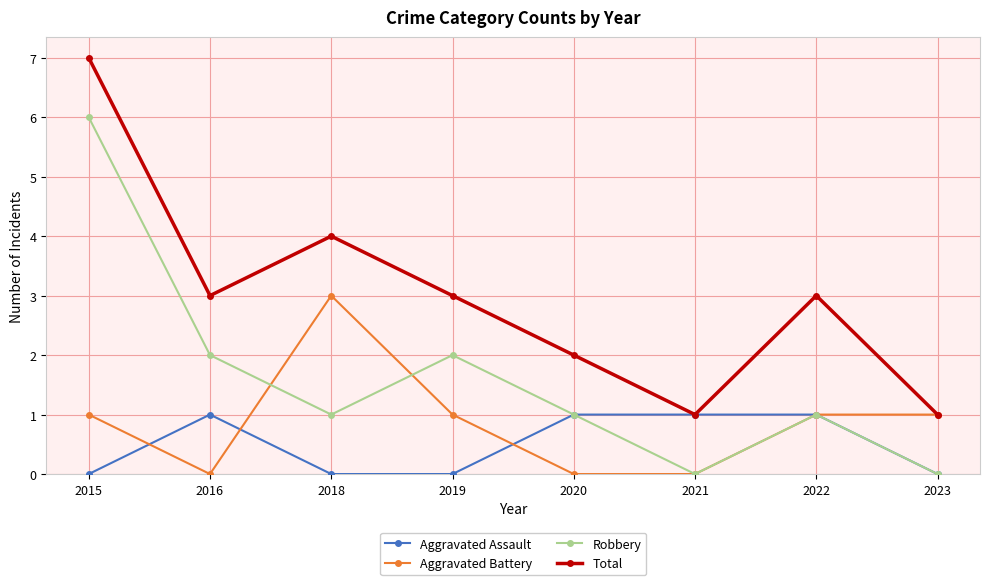

Count the number of data series in this chart.

4